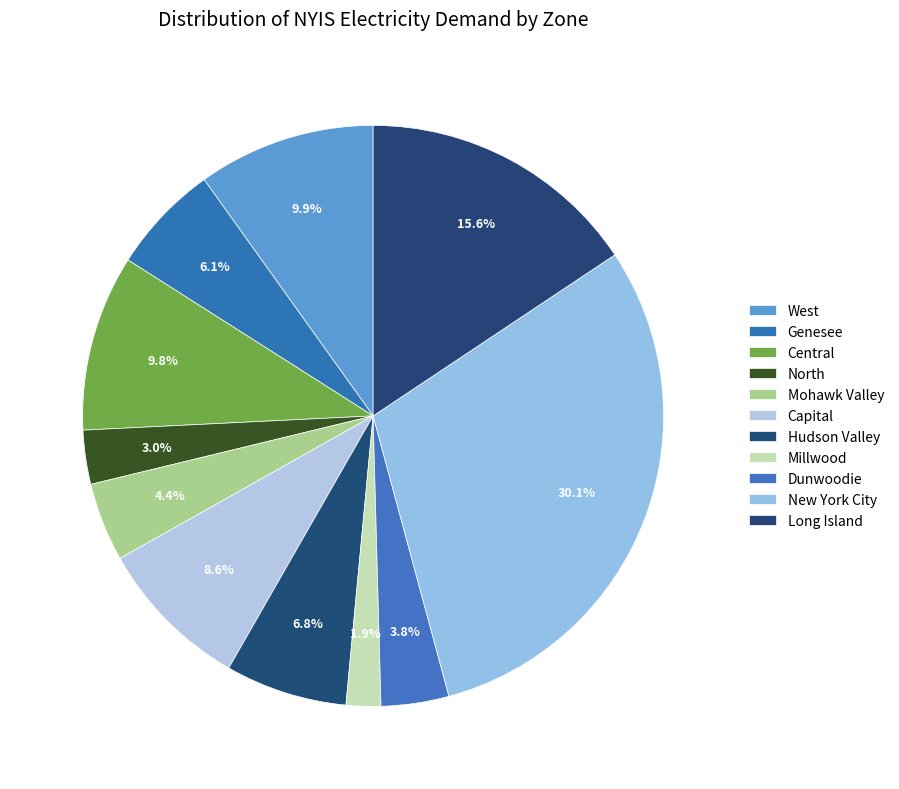

Is it true that New York City is 17% of the pie?

False